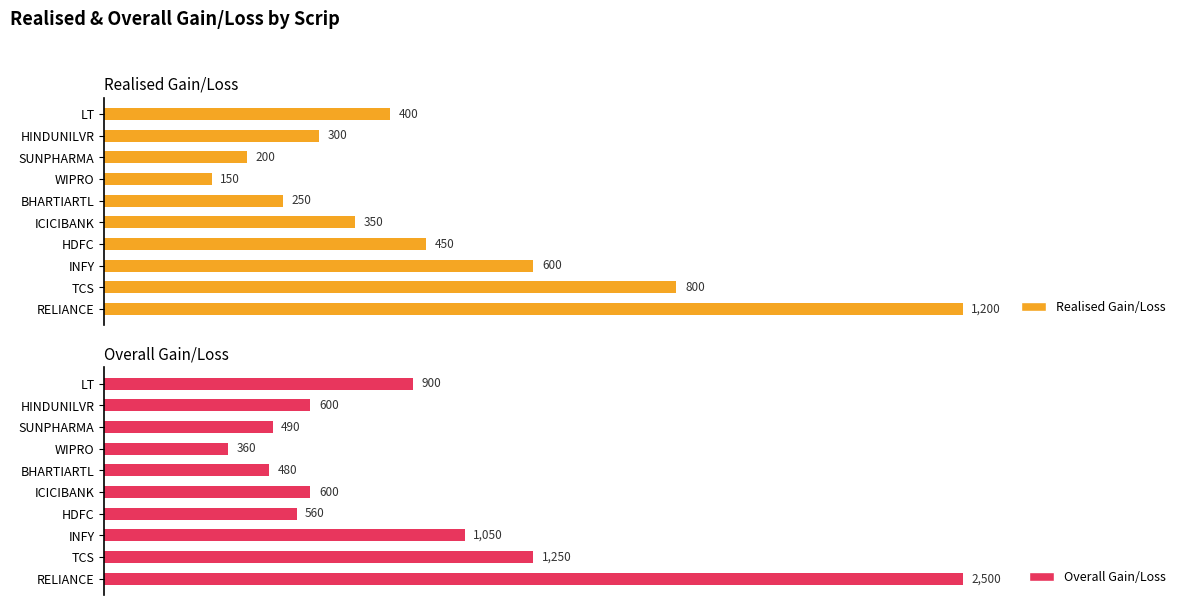

At which label does Realised Gain/Loss reach its peak?

RELIANCE